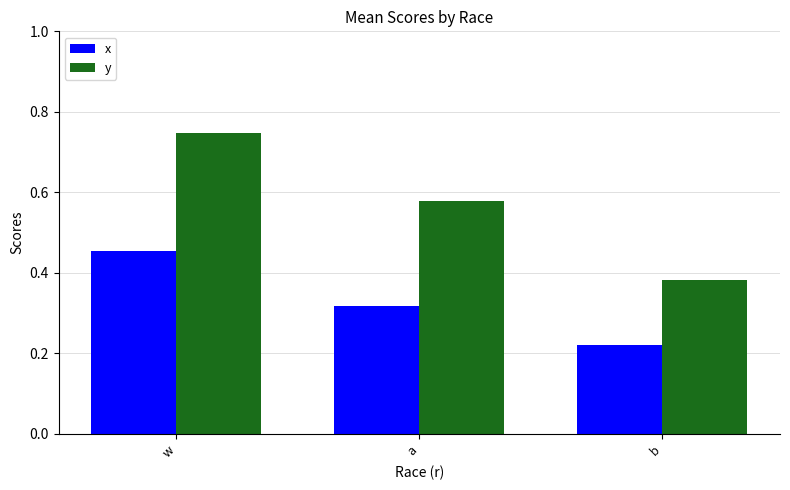

What is the label of the 2nd bar from the left?

a